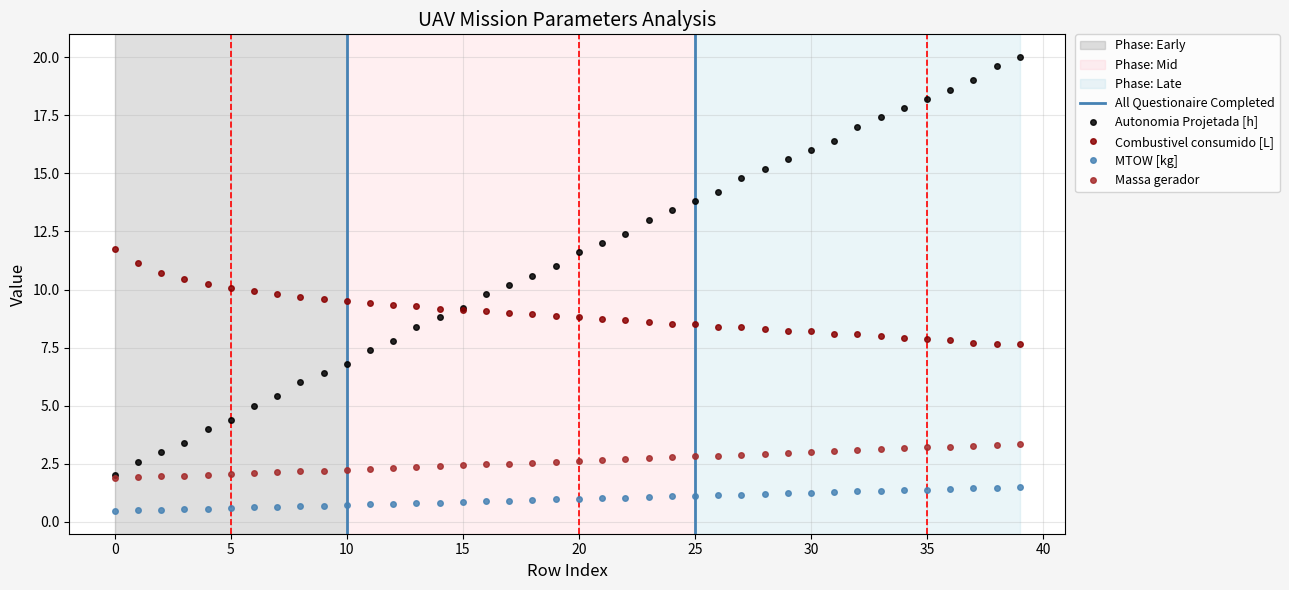

What is the greatest value displayed?

20.0